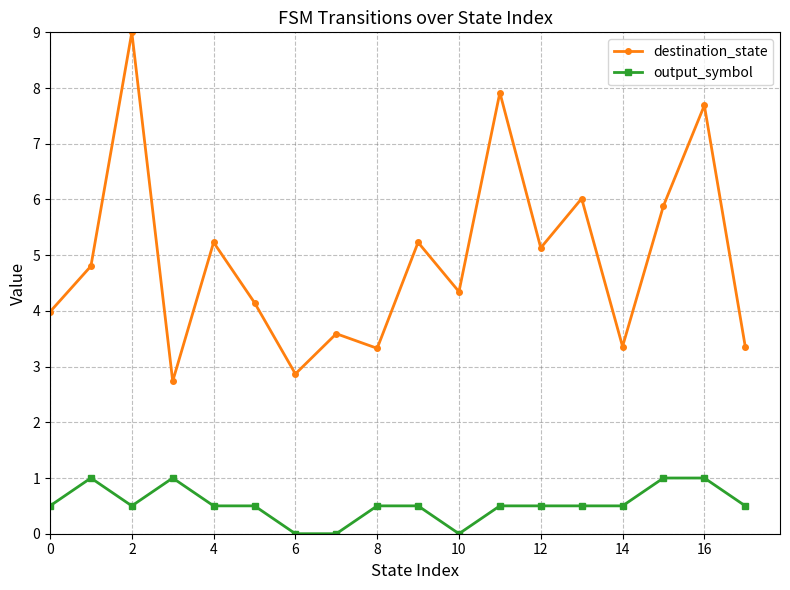

What are all the series names shown in the legend?

destination_state, output_symbol